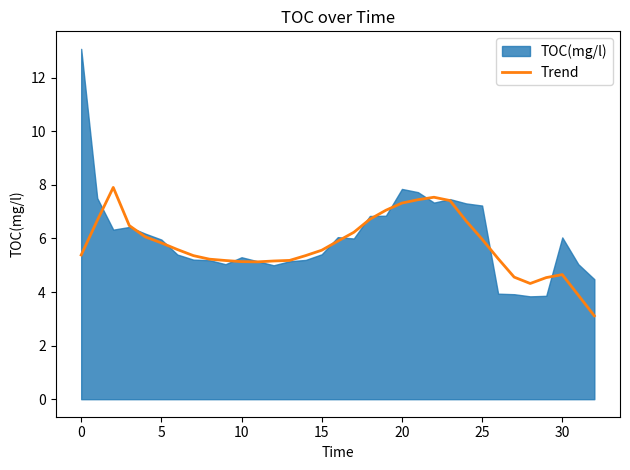

True or false: Trend has a value of 2.9 at 25.

False